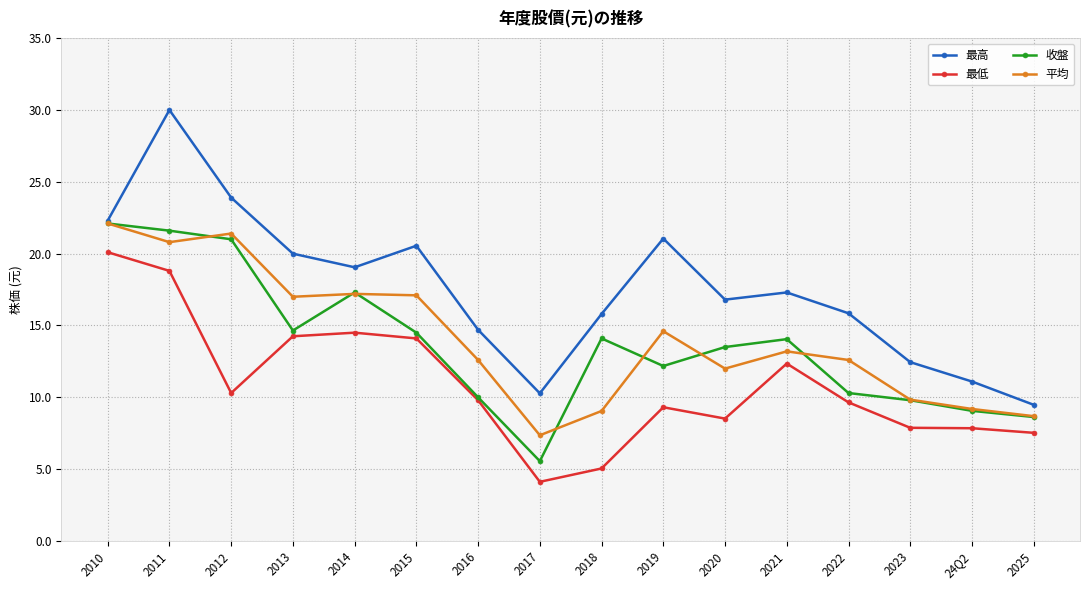

In 最低, how many points are lower than both neighbors (excluding endpoints)?

3